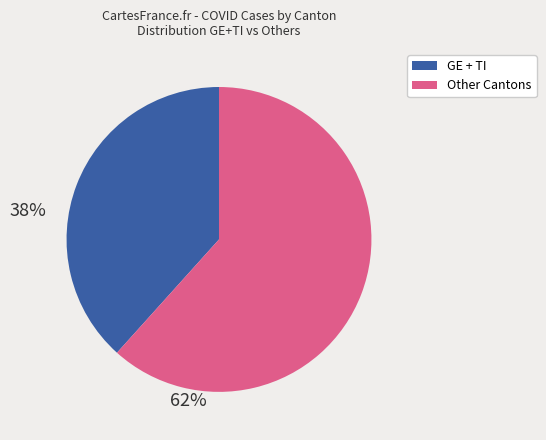

Does any single category account for the majority?

Yes